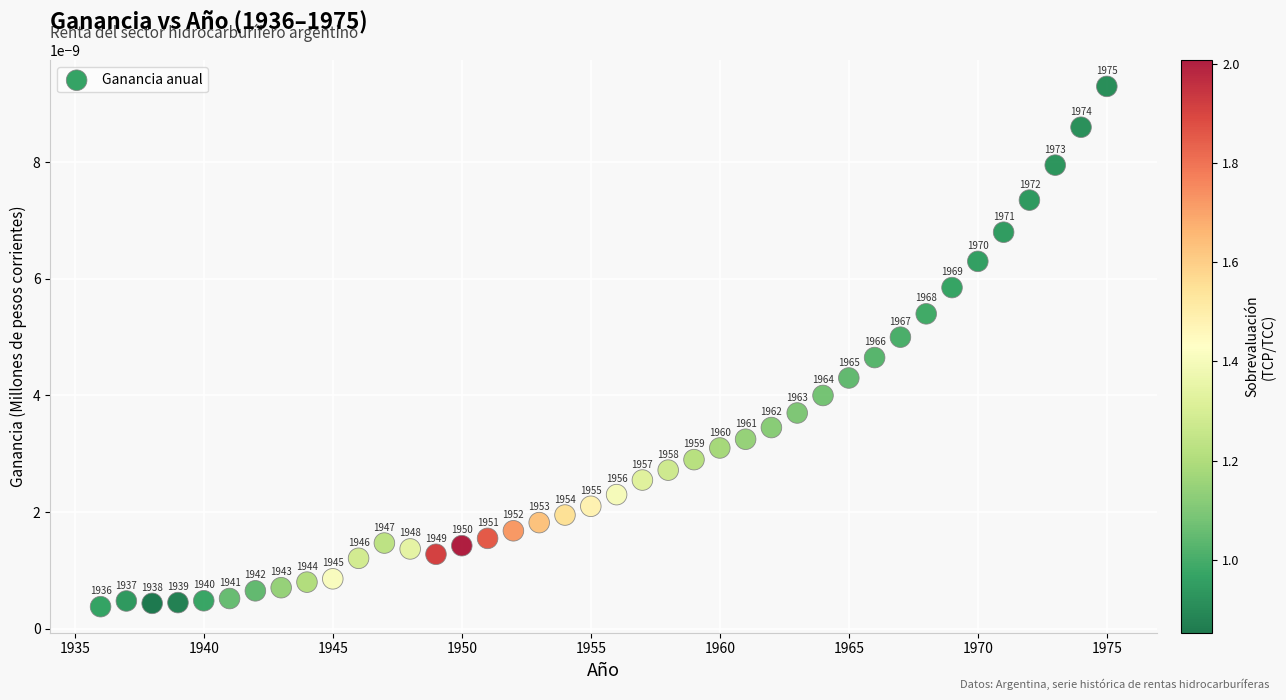

What is the range of X values (max minus min)?

39.0